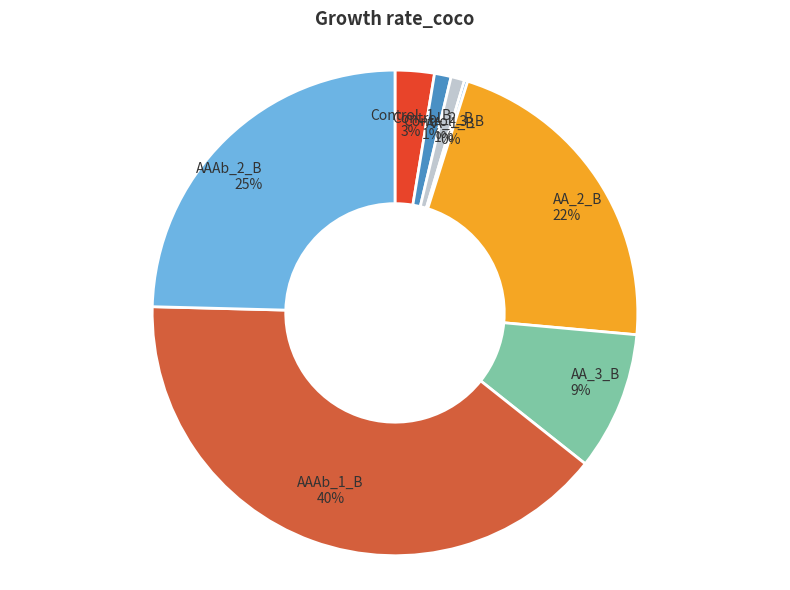

Is there a majority slice in this chart?

No